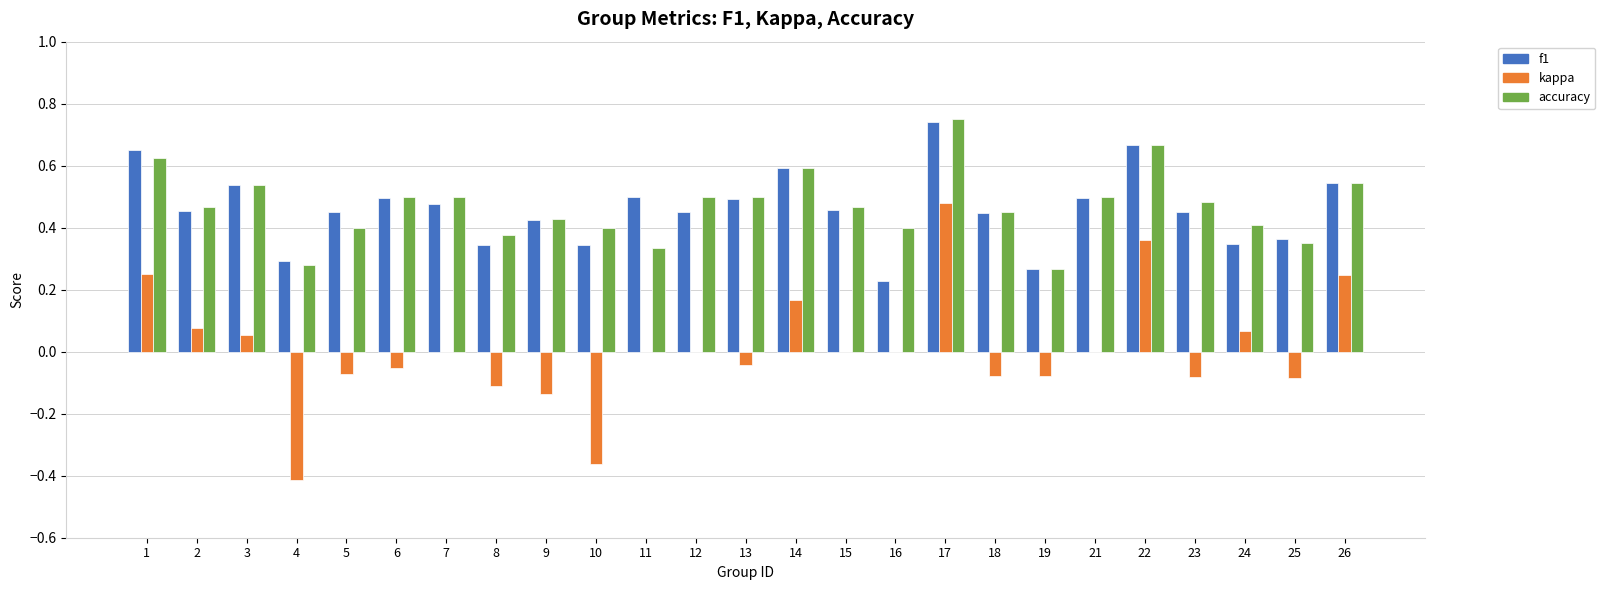

How many series are shown in this chart?

3